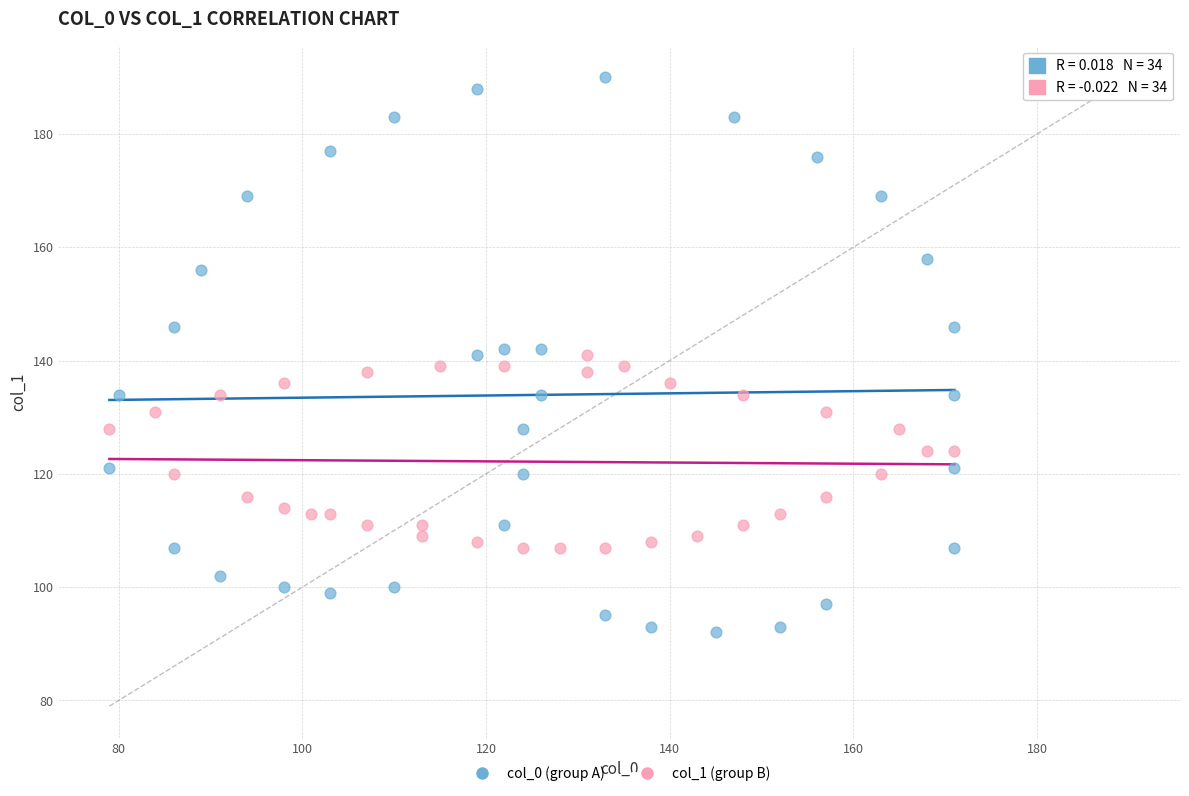

Which series contains the lowest Y value?

col_0 (group A)